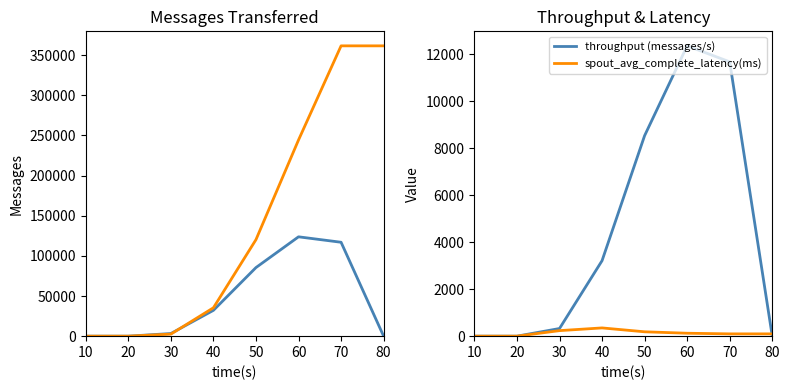

True or false: spout_acked (messages) has a value of -203527.6 at 10.

False